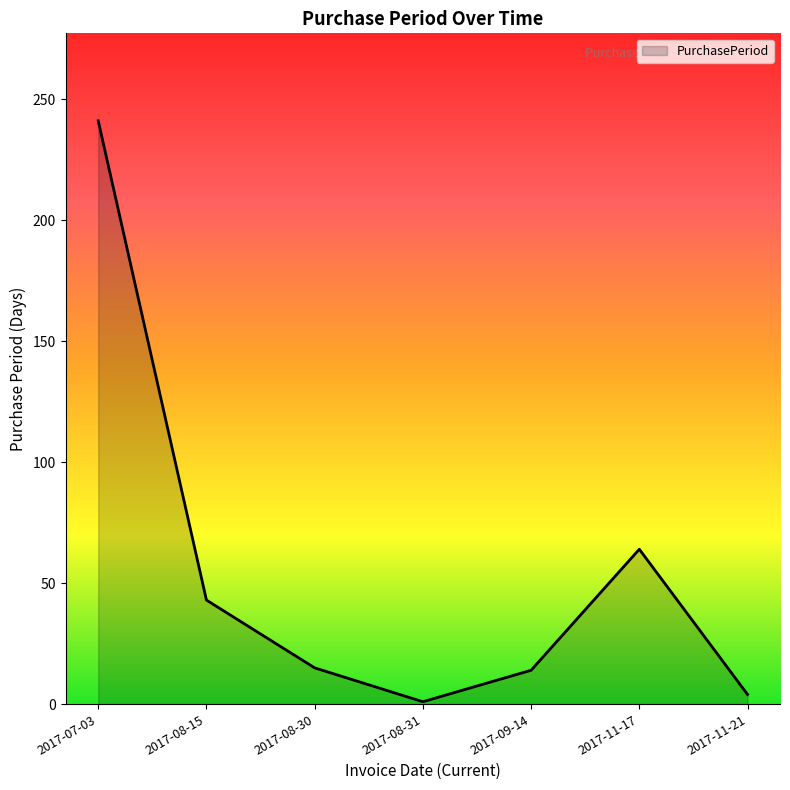

At which category does the chart reach its peak across all series?

2017-07-03